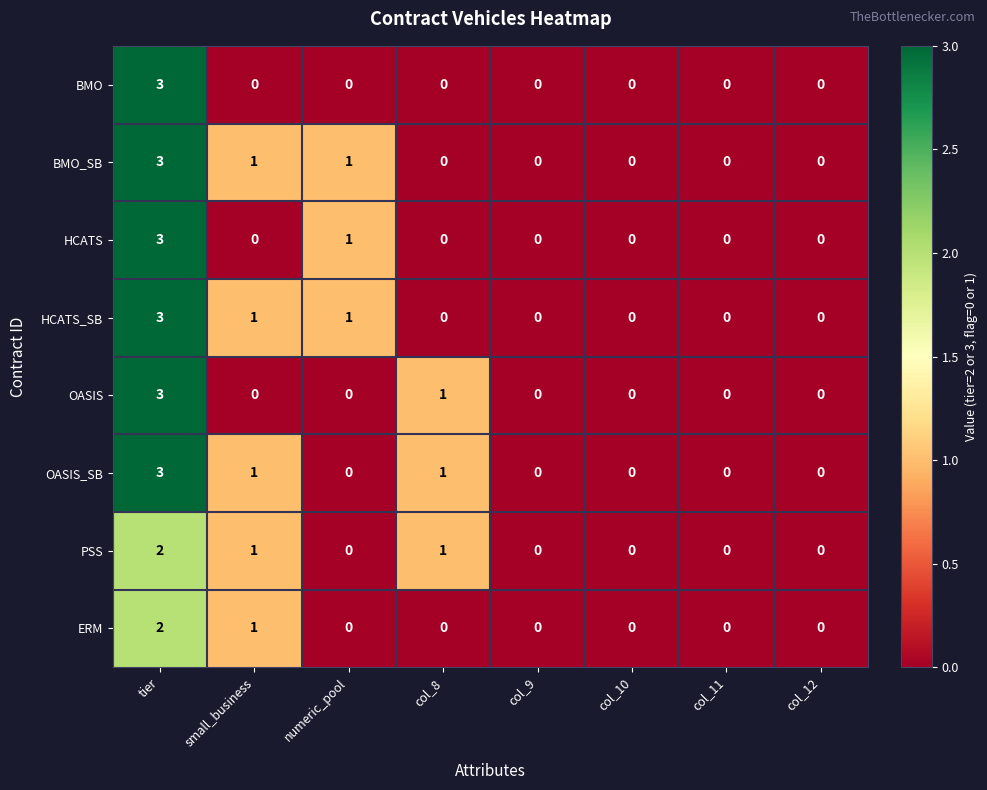

What is the difference between the maximum and minimum values in the OASIS_SB series?

3